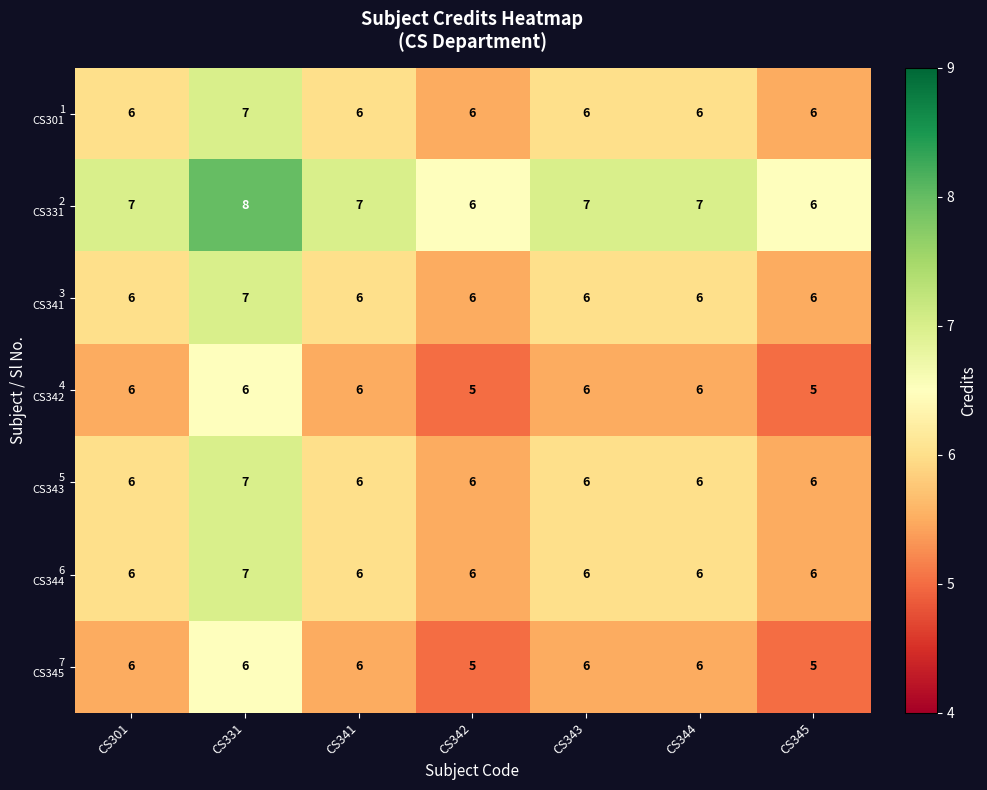

What is the total value across all series at CS343?

43